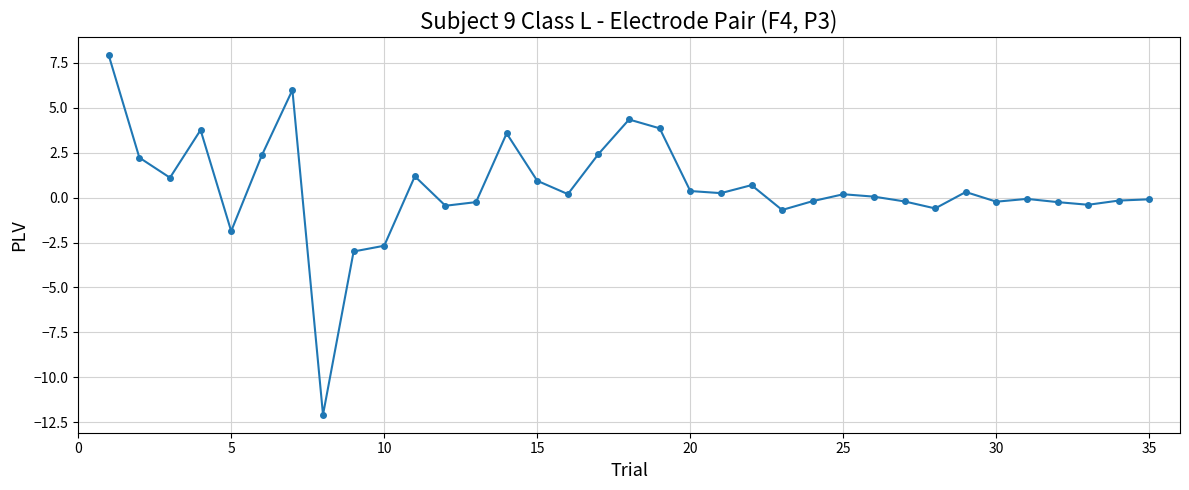

Count the number of categories in the chart.

35